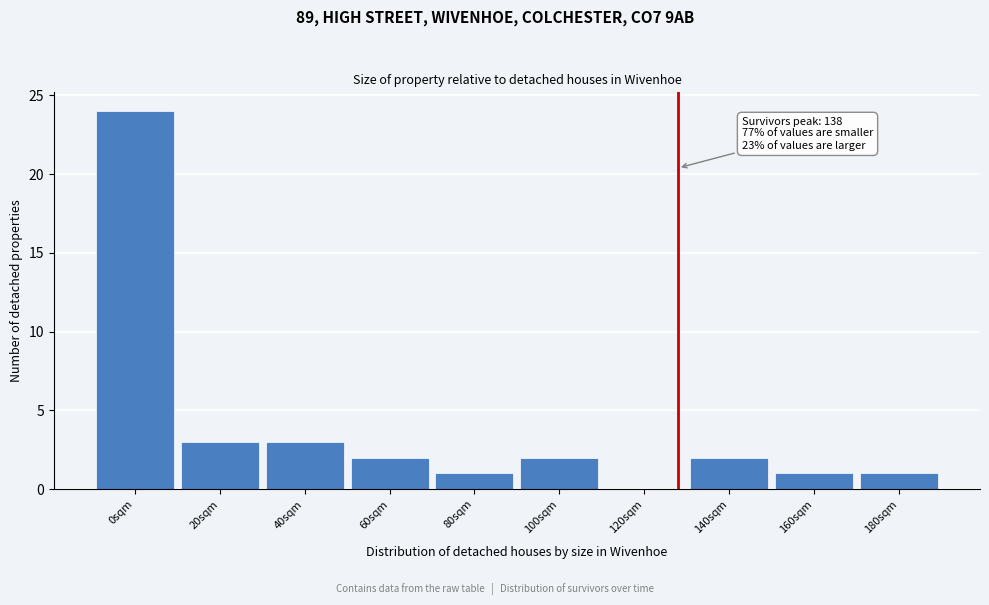

Reading left to right, list all the values displayed in this chart.

0sqm=24	20sqm=3	40sqm=3	60sqm=2	80sqm=1	100sqm=2	120sqm=0	140sqm=2	160sqm=1	180sqm=1